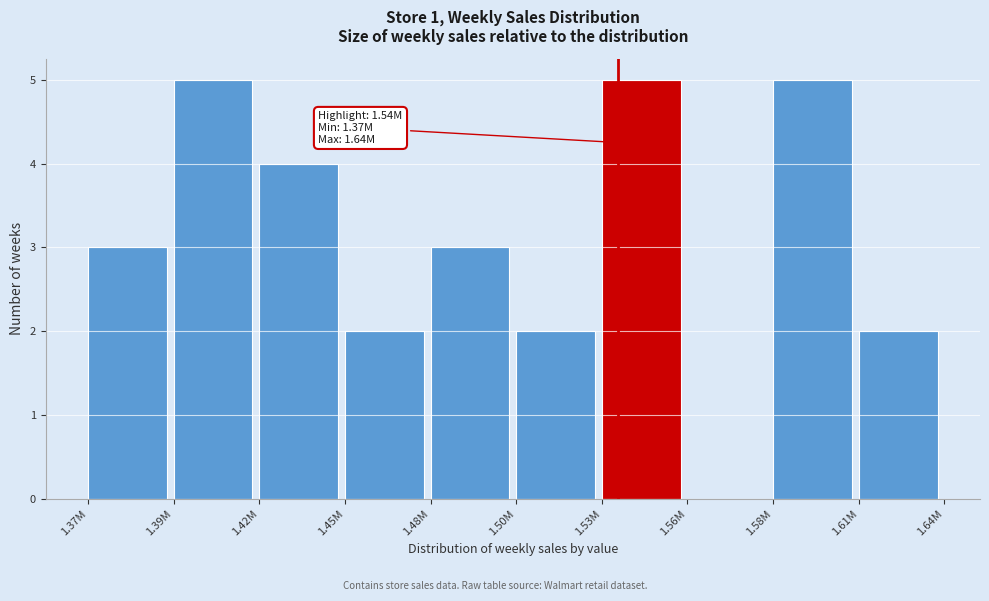

Reading left to right, extract all data points from this chart.

1.37M=3	1.39M=5	1.42M=4	1.45M=2	1.48M=3	1.50M=2	1.53M=5	1.56M=0	1.58M=5	1.61M=2